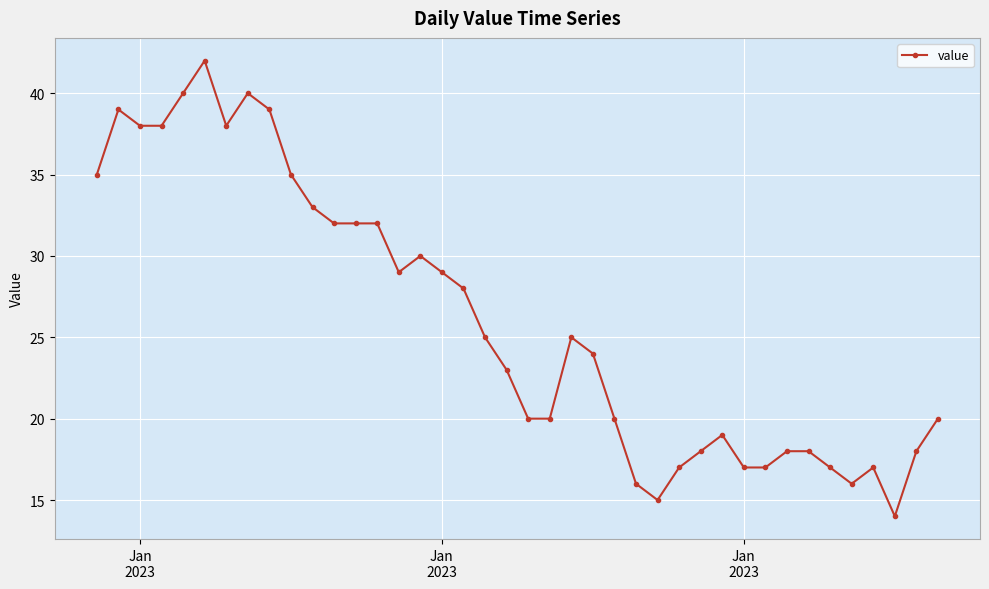

What is the maximum value shown in the chart?

42